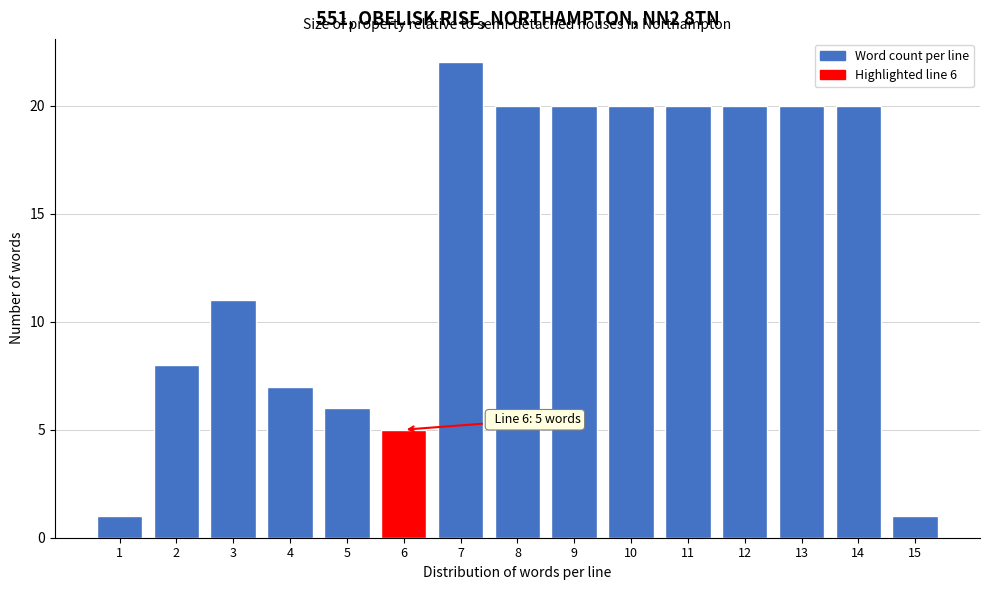

Reading left to right, extract all data points from this chart.

1=1	2=8	3=11	4=7	5=6	6=5	7=22	8=20	9=20	10=20	11=20	12=20	13=20	14=20	15=1